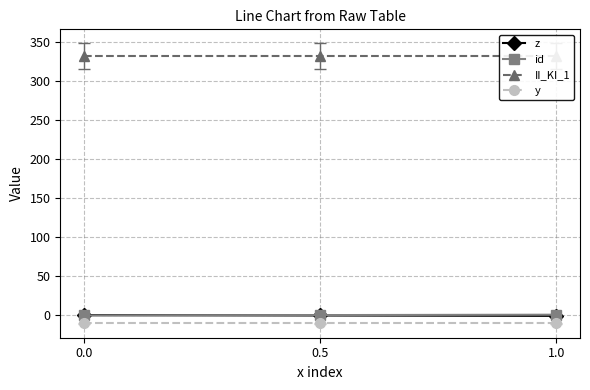

How many data points in id are above 0?

2